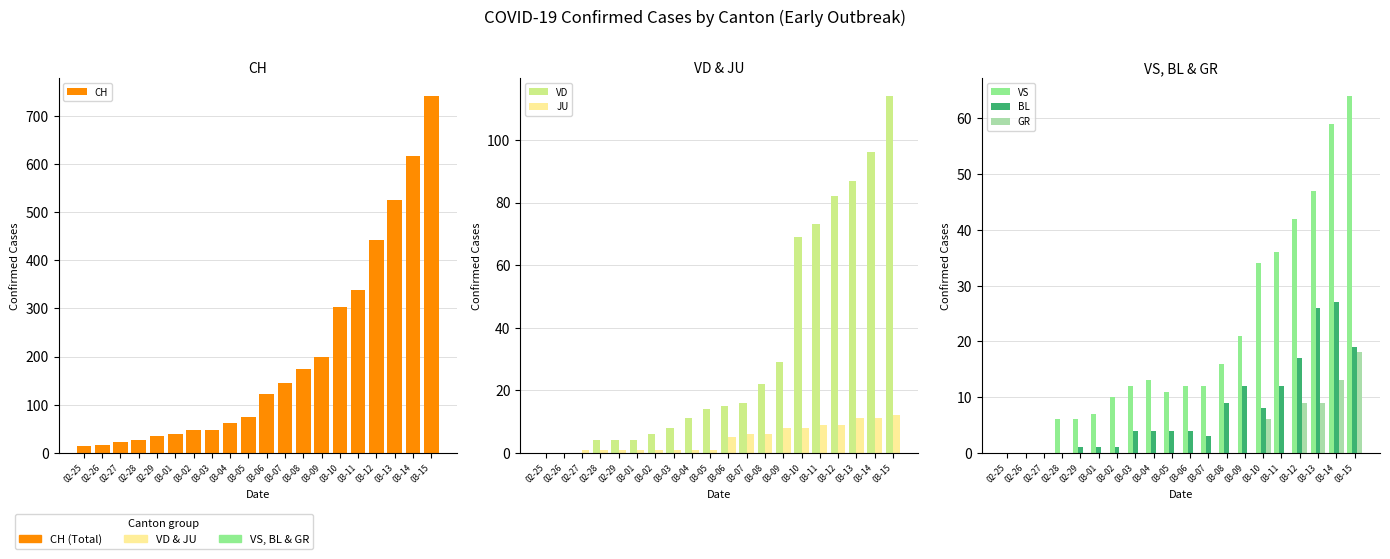

How many values in VS are above zero?

17